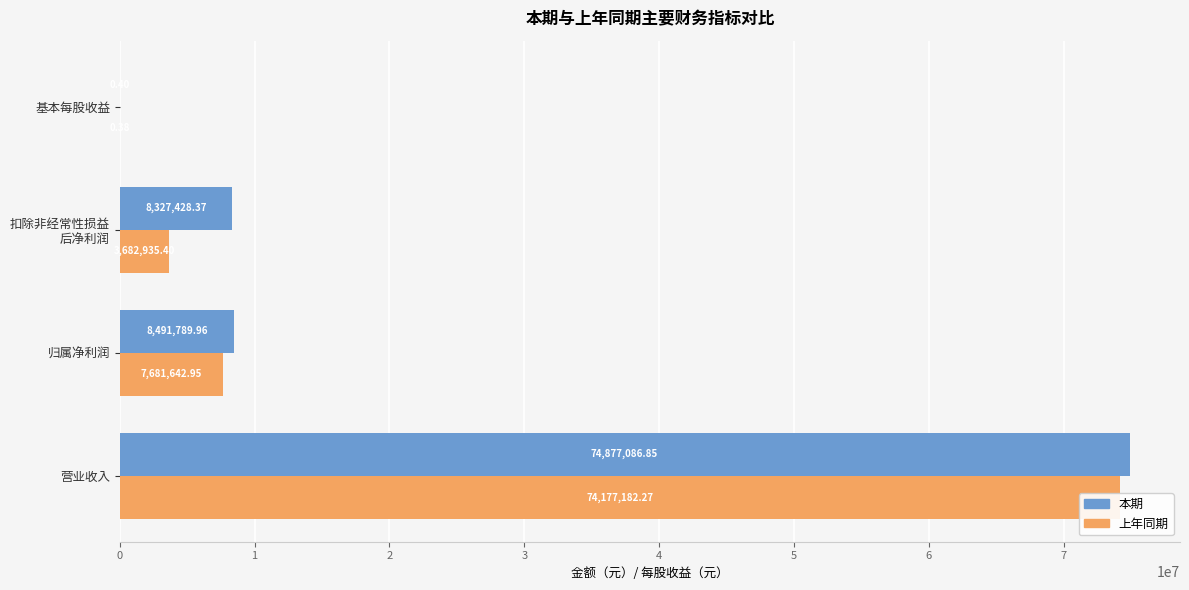

What is the sum of the 本期 values at 扣除非经常性损益 后净利润 and 营业收入?

83204515.2